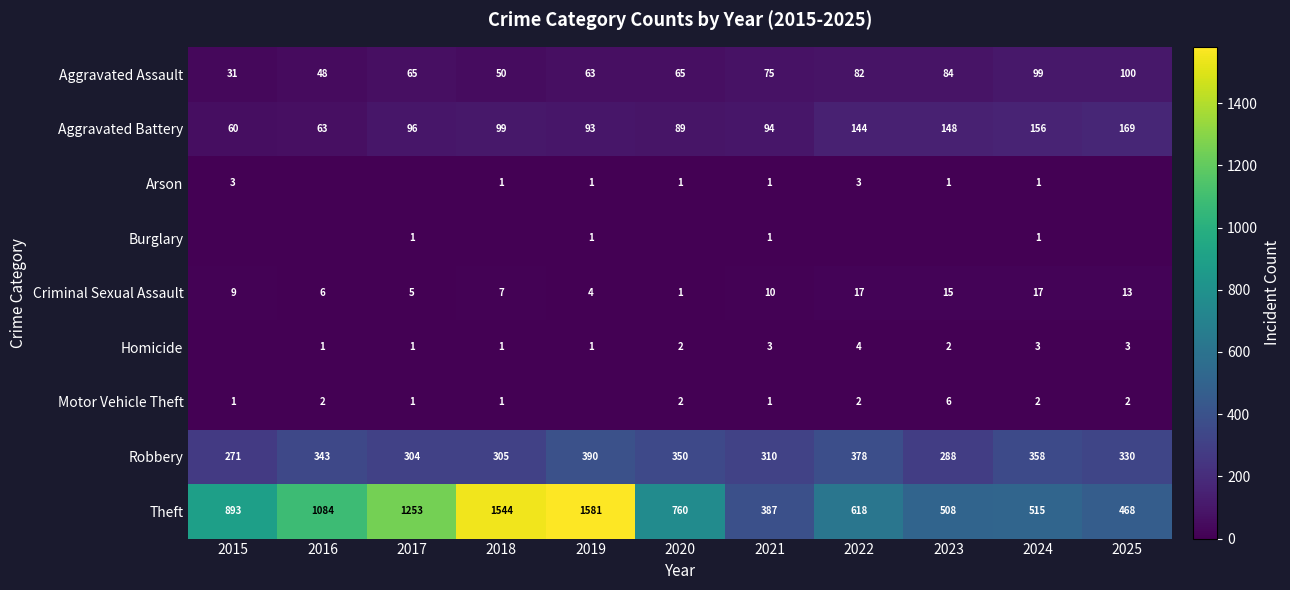

The Criminal Sexual Assault series shows 4 at 2019. True or false?

True